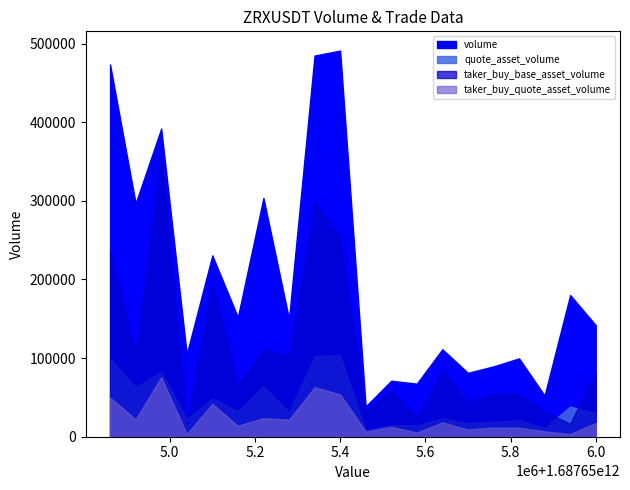

What is the maximum value shown in the chart?

491116.8